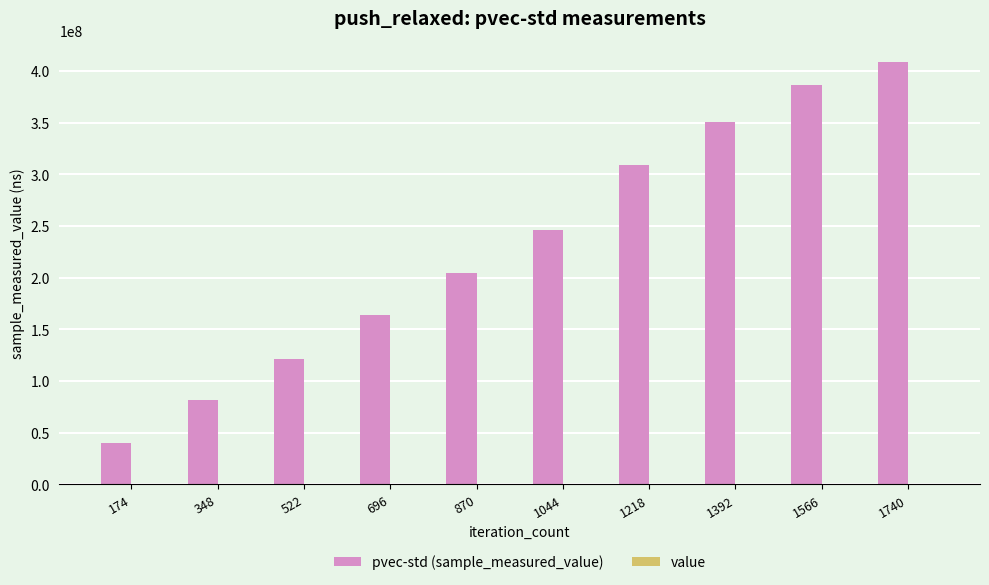

Reading left to right, what are all the values shown in this chart?

pvec-std (sample_measured_value): 39585939	81285325	121544710	163630722	204231917	246437881	308957984	351047219	386650099	408837326
value: 80000	80000	80000	80000	80000	80000	80000	80000	80000	80000